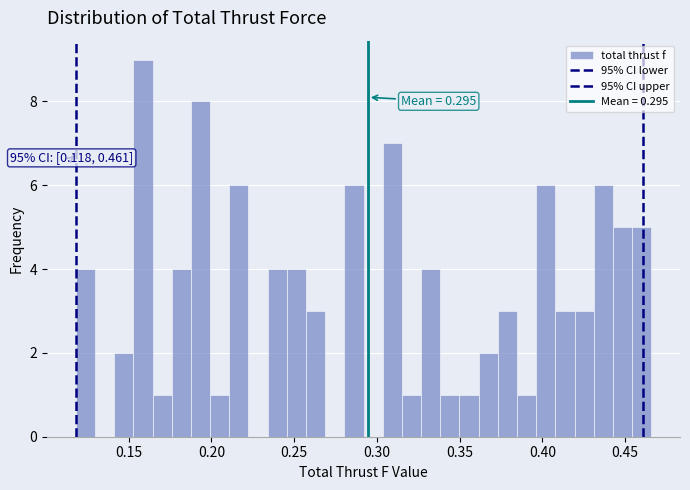

Read against the x-axis, roughly where is the centre of the tallest bar?

0.160